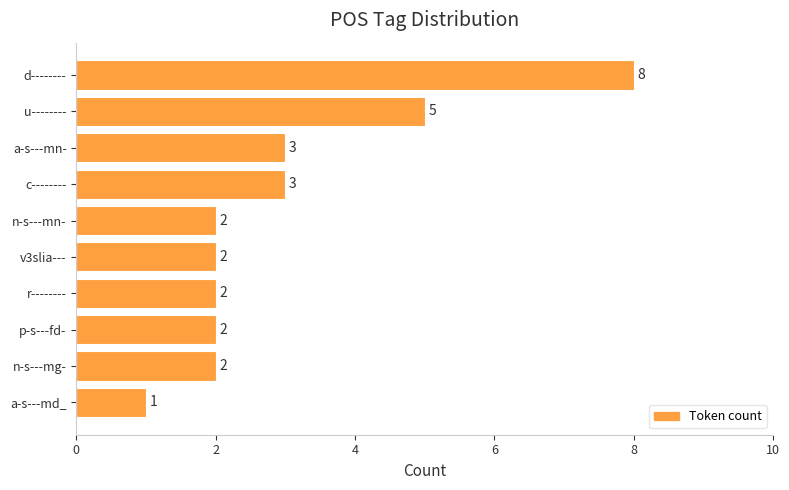

Between a-s---md_ and n-s---mg-, which is larger?

n-s---mg-